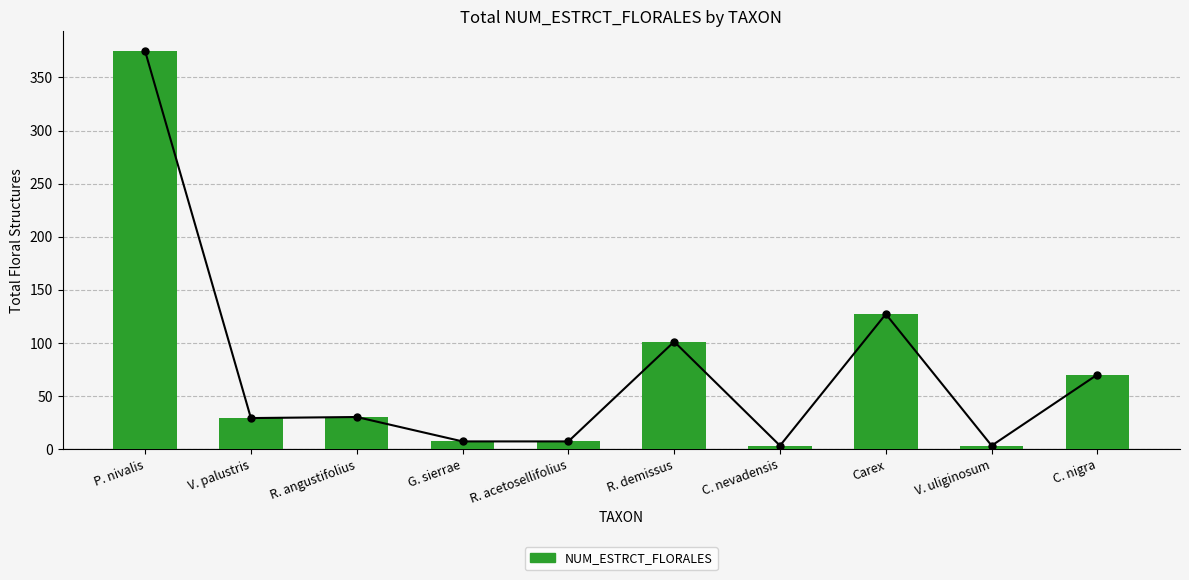

What is the difference between the maximum and minimum values?

372